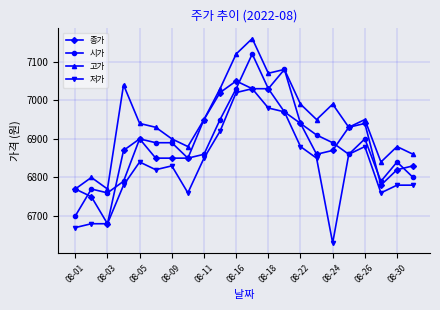

Rank the series by their maximum value, from highest to lowest.

고가, 시가, 종가, 저가